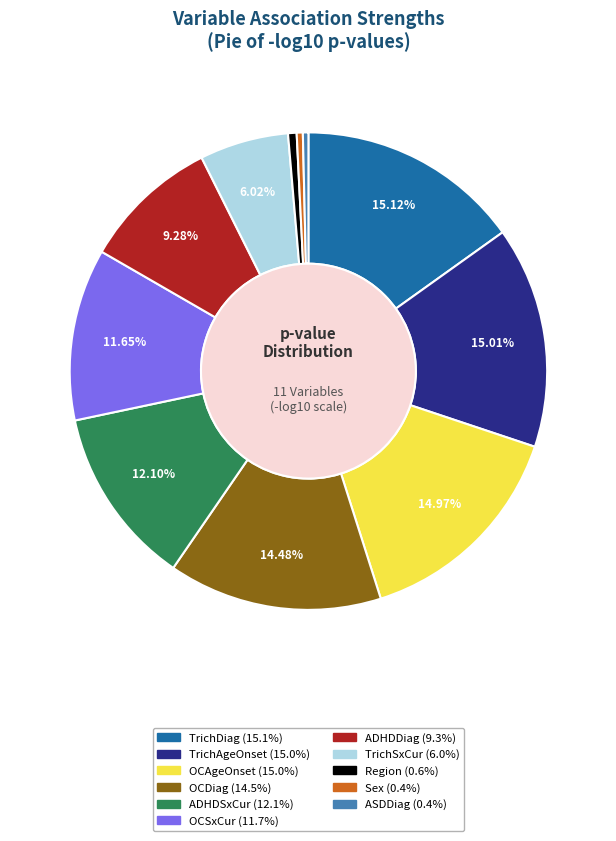

Is ADHDDiag the majority of the pie?

No